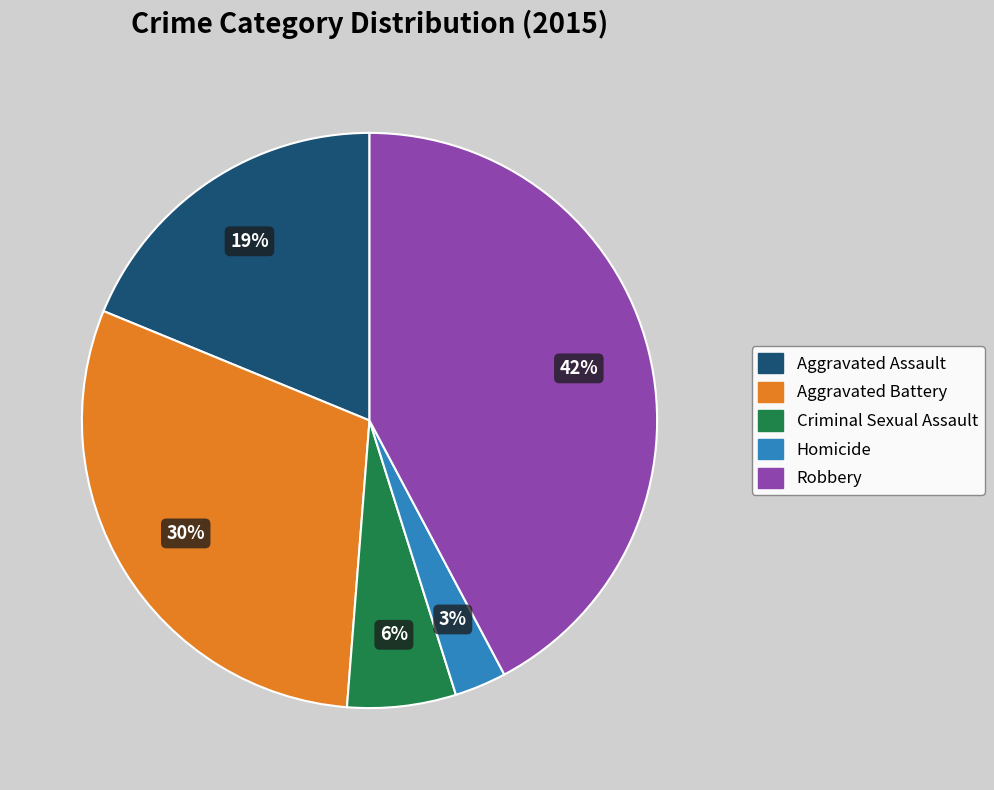

Is there a majority slice in this chart?

No